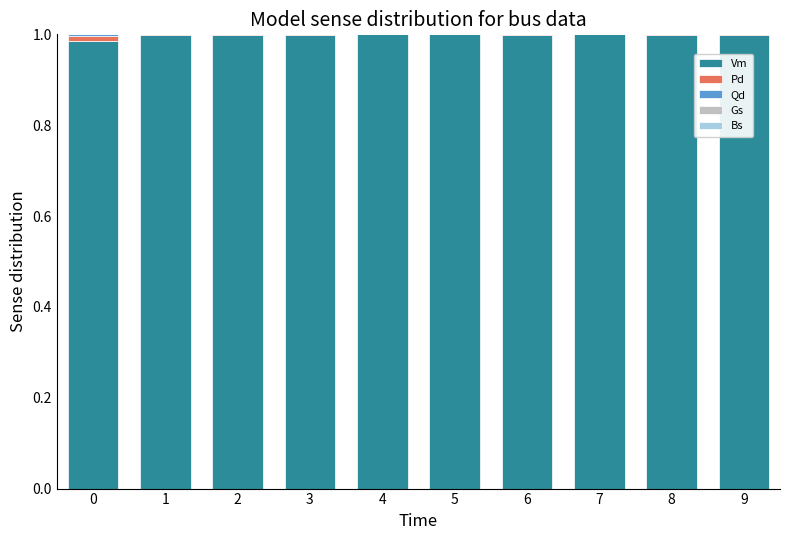

The Vm series shows 0.2 at 7. True or false?

False